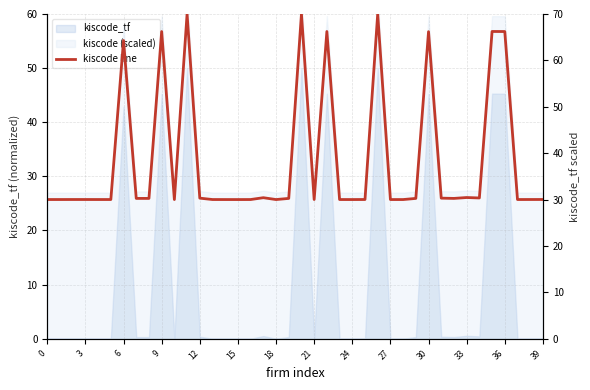

Read the value at 15.

30.0